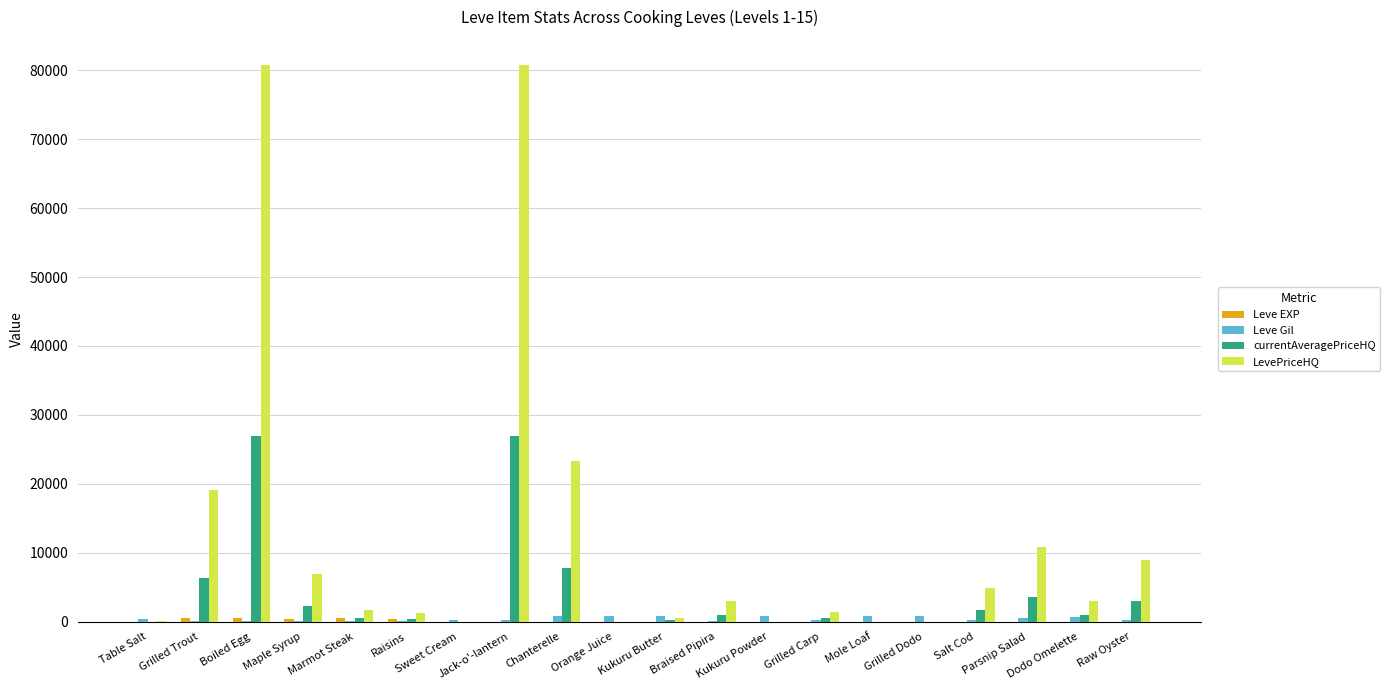

Which series has the largest total across all categories?

LevePriceHQ